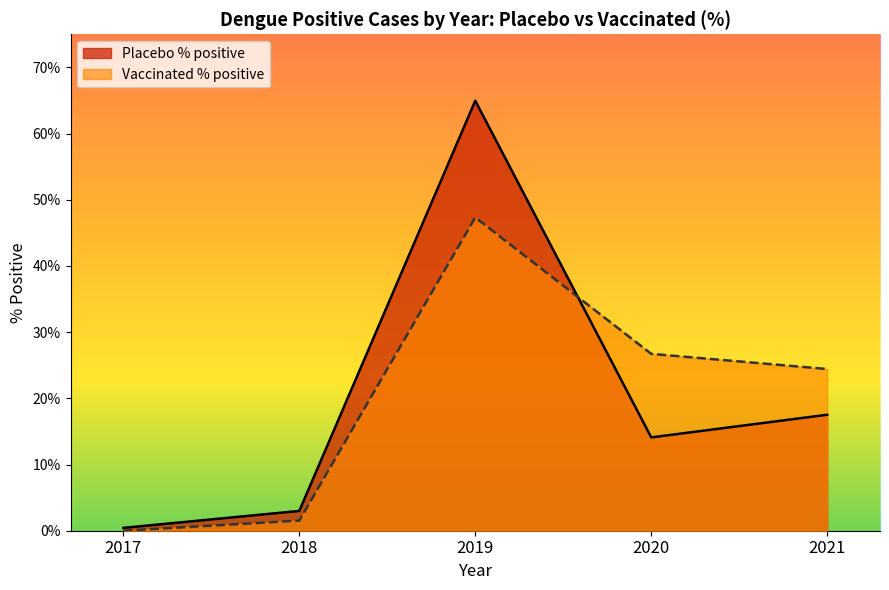

What is the maximum value for Placebo % positive?

65.0